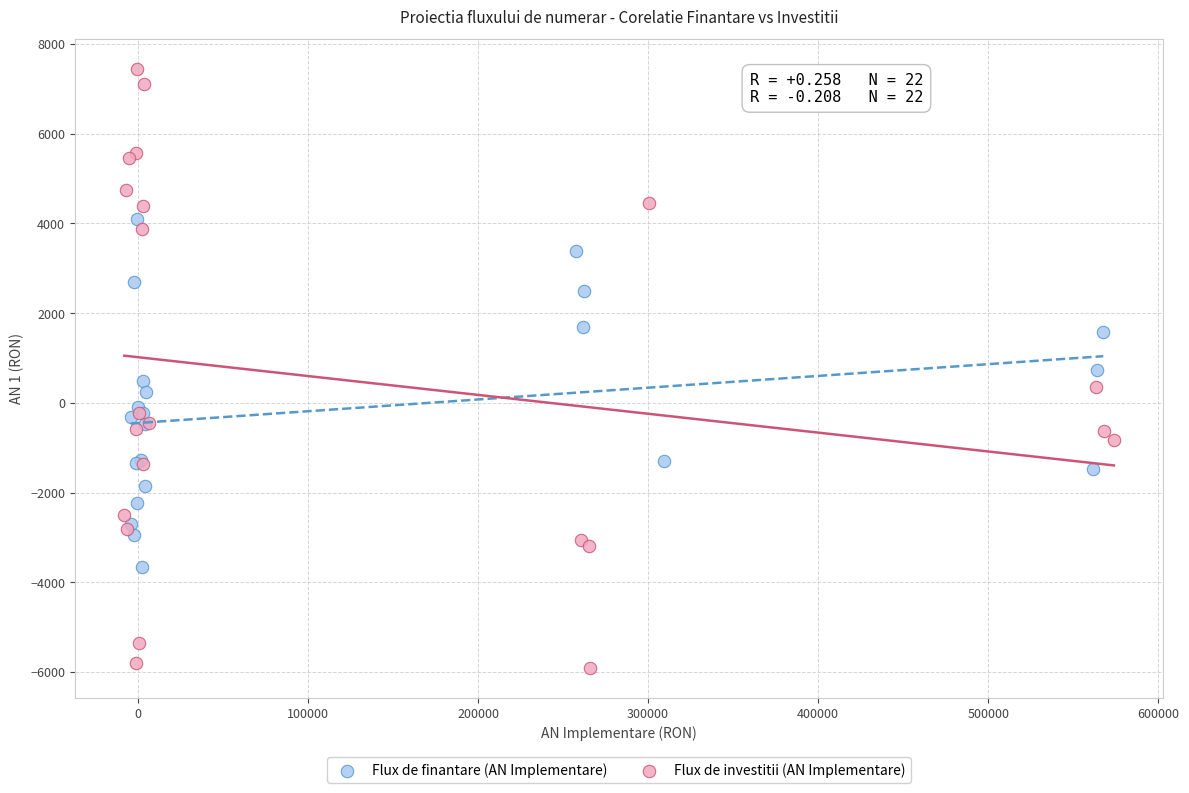

Which series has the largest Y range (max minus min)?

Flux de investitii (AN Implementare)